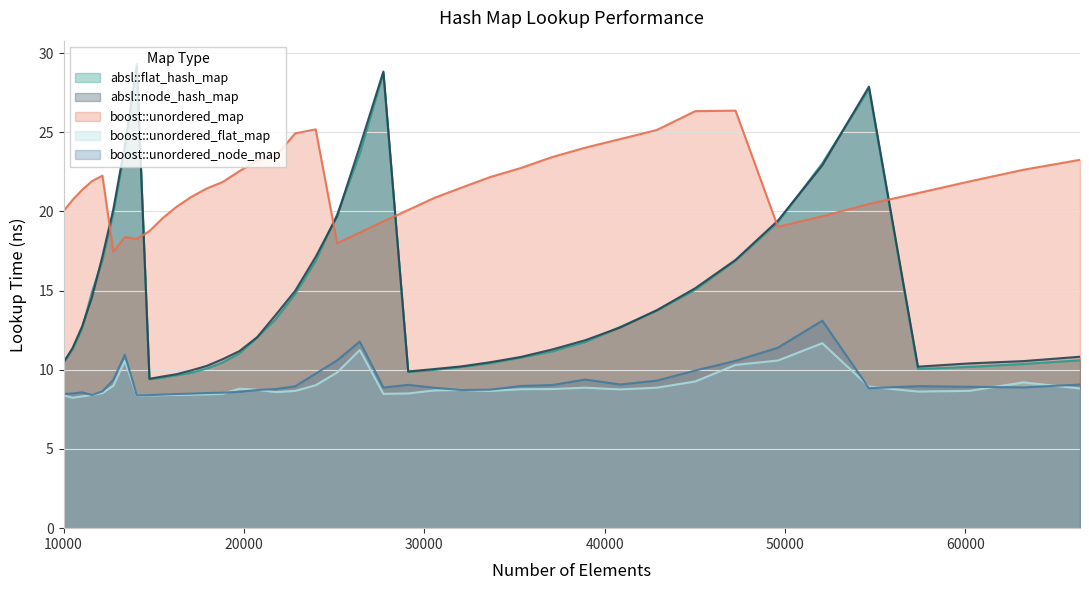

How many lines are shown in the chart?

5